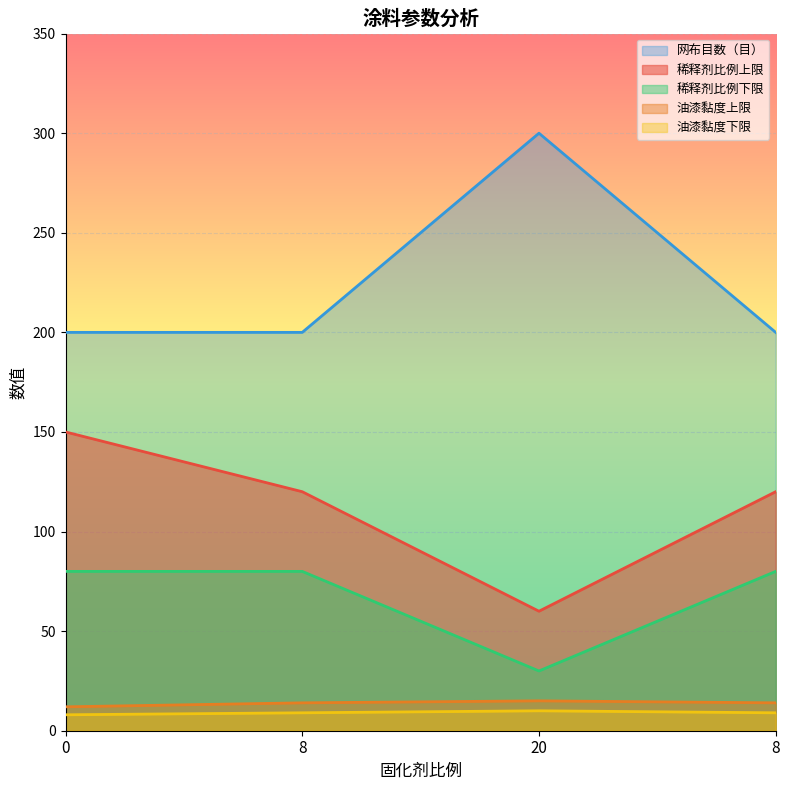

How many lines are shown in the chart?

5